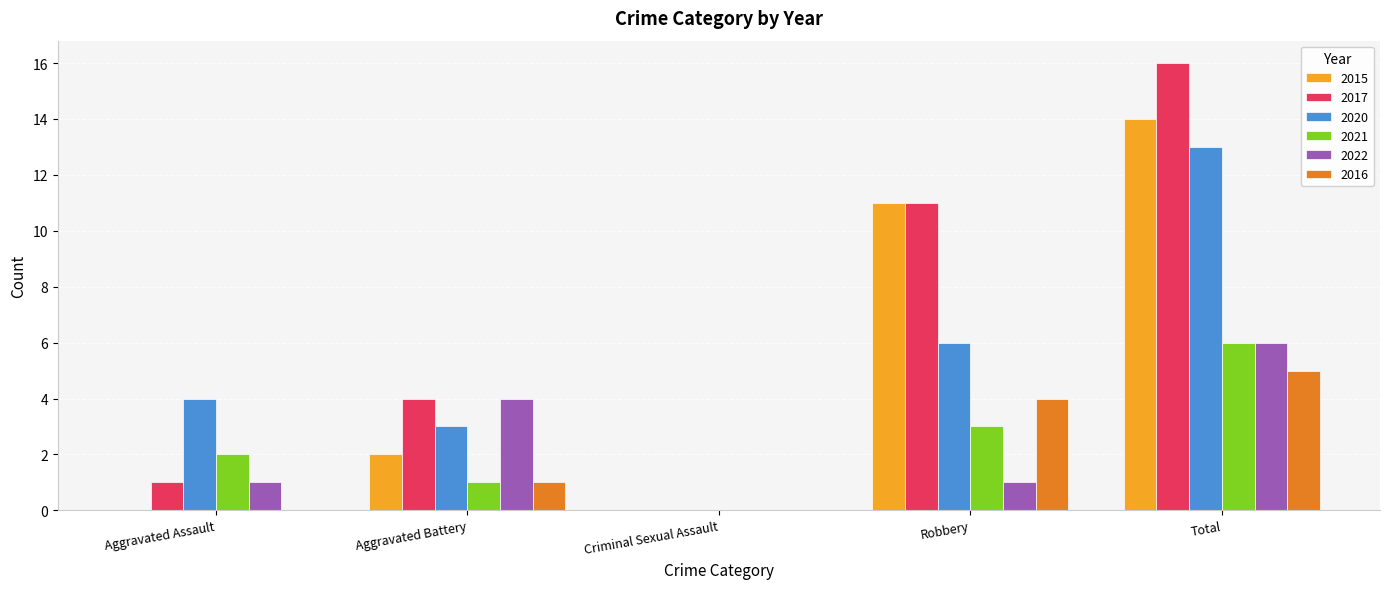

What value does the 2022 series have at Total?

6